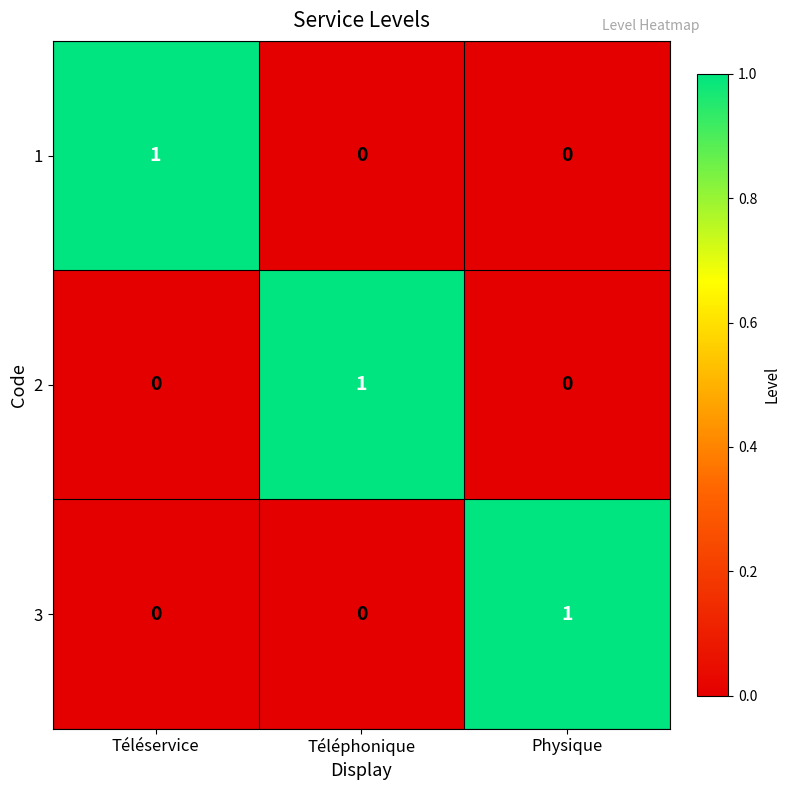

True or false: 3 has a value of 1 at Physique.

True